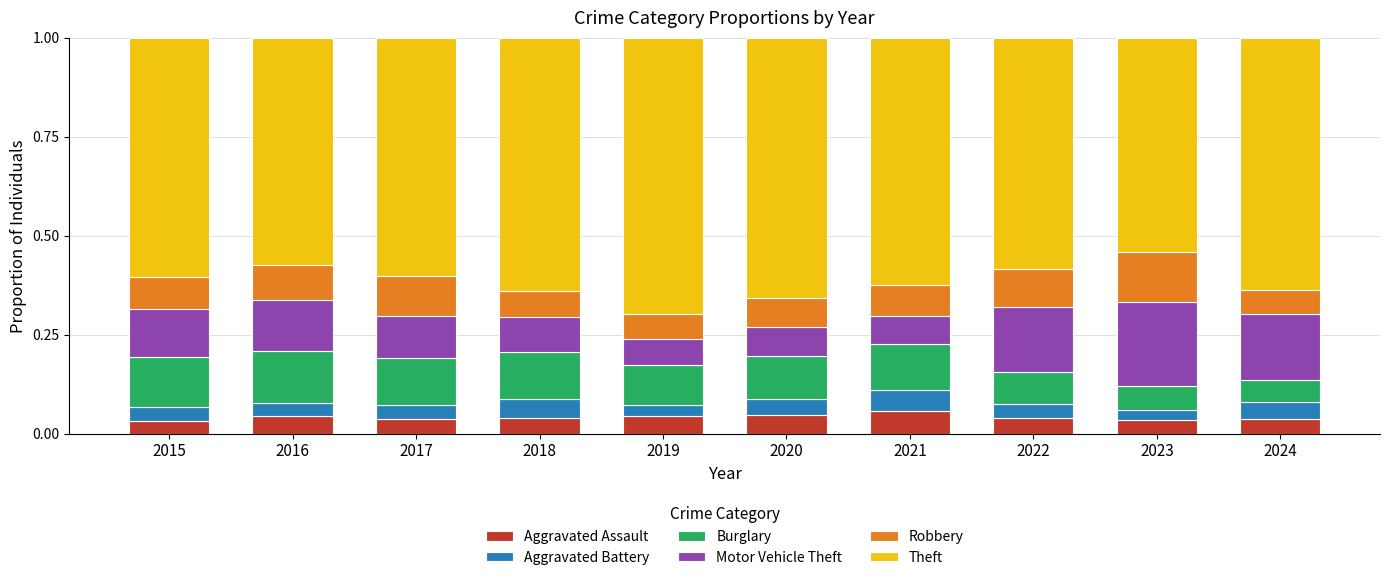

What is the total value across all series at 2021?

1.0